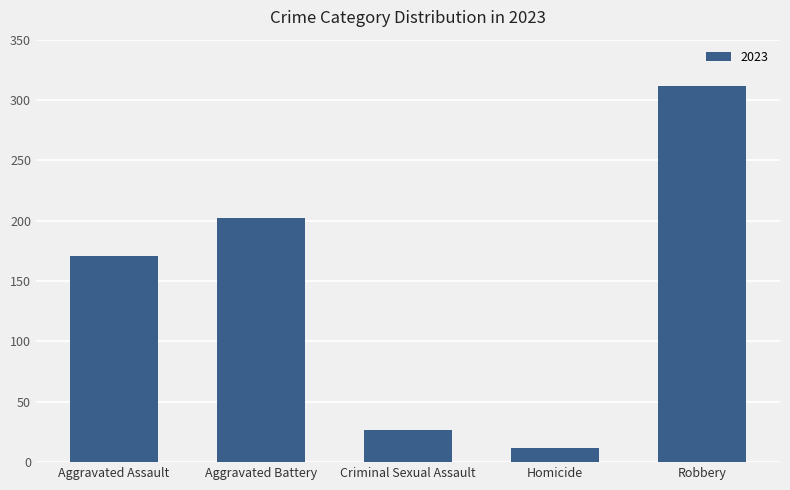

True or false: the data shows 27 at Criminal Sexual Assault.

True